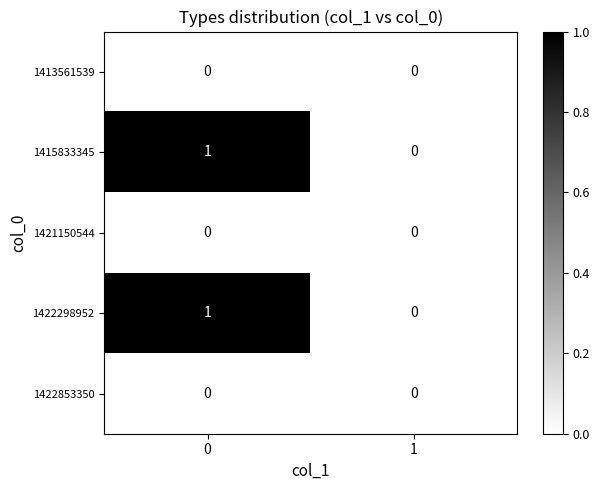

True or false: 1422853350 has a value of 0 at 0.

True